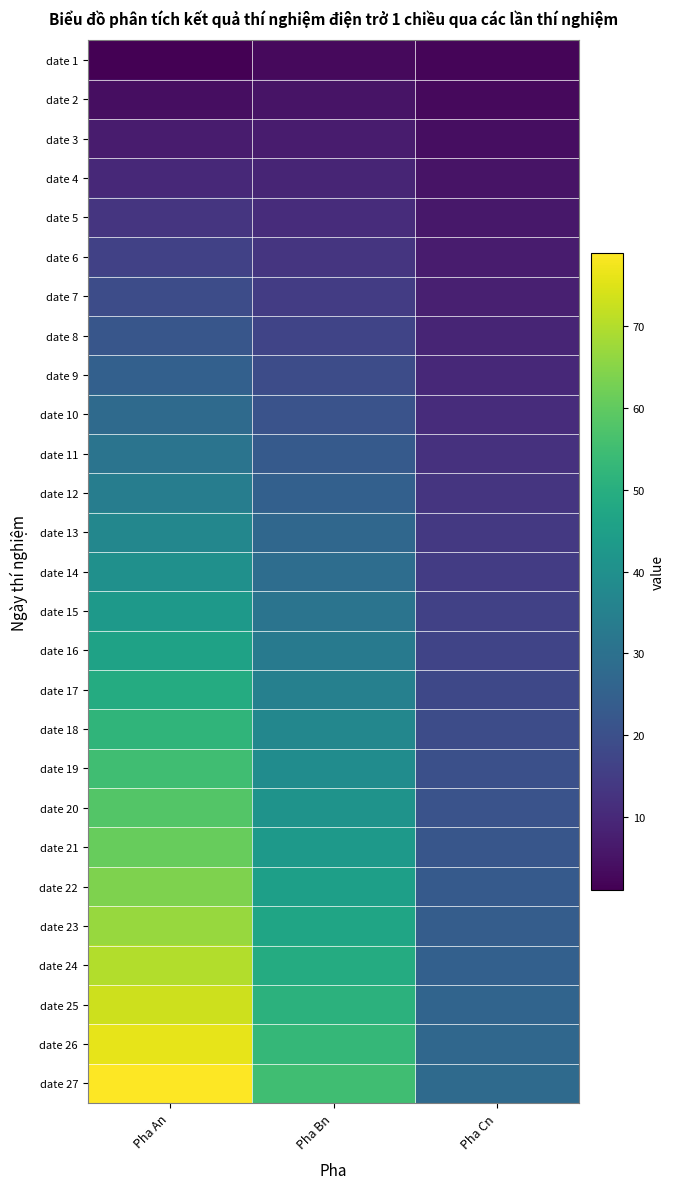

Rank the series at Pha Cn from lowest to highest value.

date 1, date 2, date 3, date 4, date 5, date 6, date 7, date 8, date 9, date 10, date 11, date 12, date 13, date 14, date 15, date 16, date 17, date 18, date 19, date 20, date 21, date 22, date 23, date 24, date 25, date 26, date 27